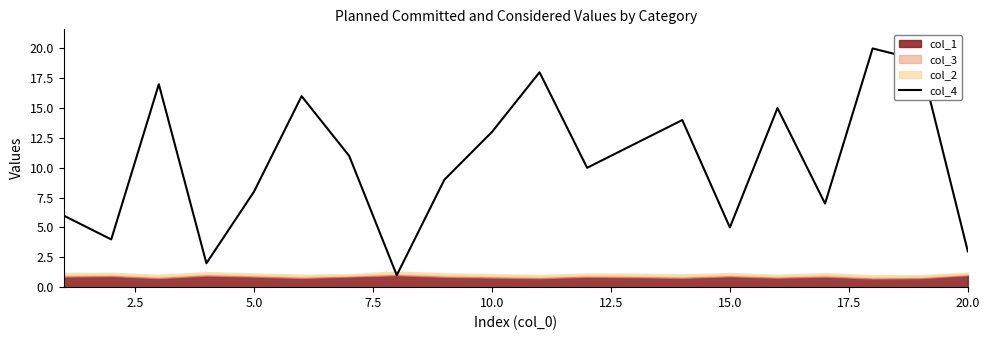

Is it true that col_4 equals 5 at 15.0?

True